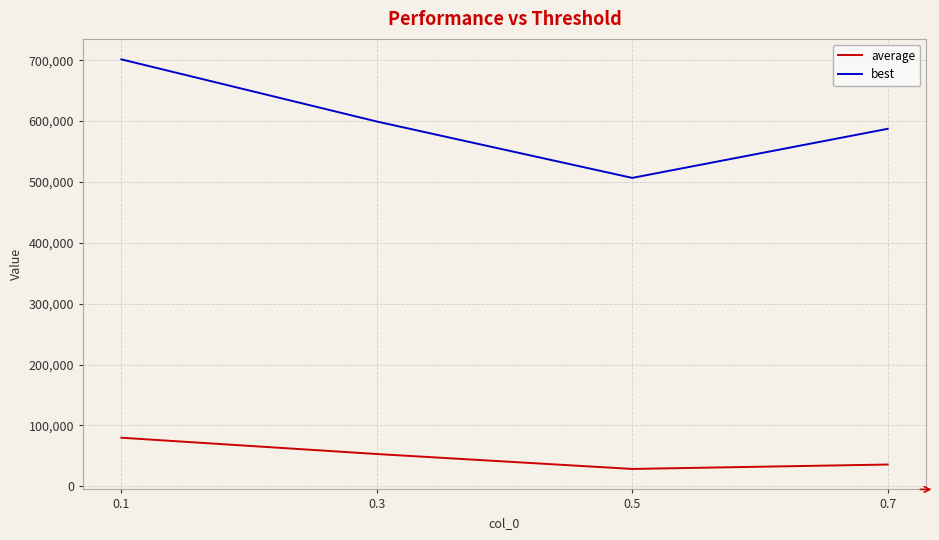

Reading left to right, extract all data points from this chart.

average: 0.1=79735.2	0.3=52971.4	0.5=28453.3	0.7=35700.4
best: 0.1=701503.1	0.3=599364.3	0.5=506723.9	0.7=587362.0